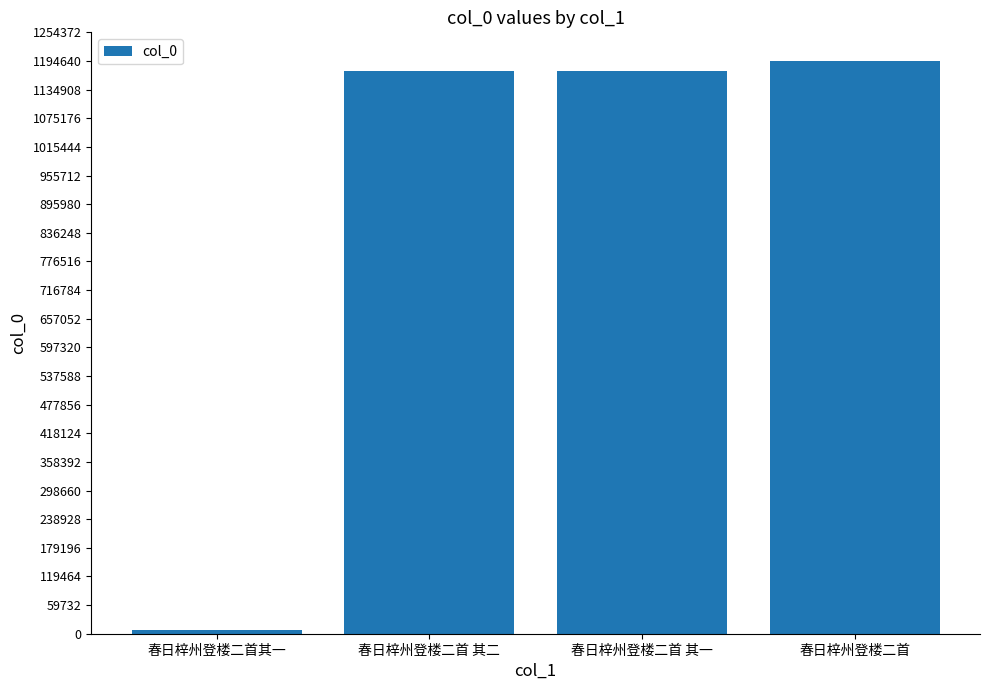

What is the average value?

887291